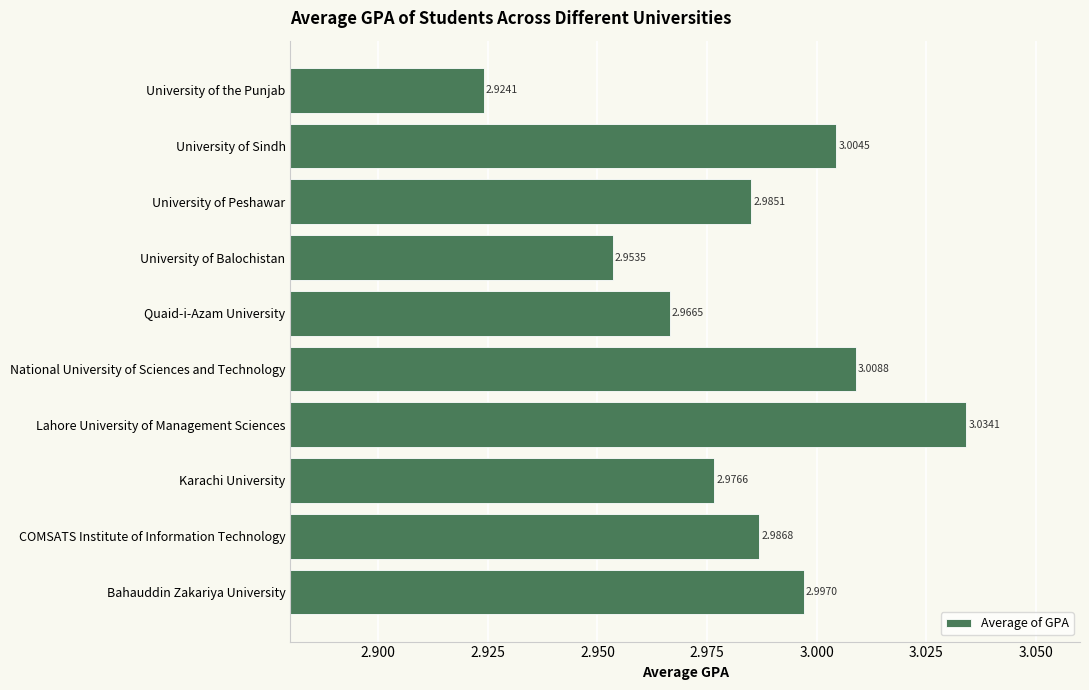

Rank the categories by value from lowest to highest.

University of the Punjab, University of Balochistan, Quaid-i-Azam University, Karachi University, University of Peshawar, COMSATS Institute of Information Technology, Bahauddin Zakariya University, University of Sindh, National University of Sciences and Technology, Lahore University of Management Sciences